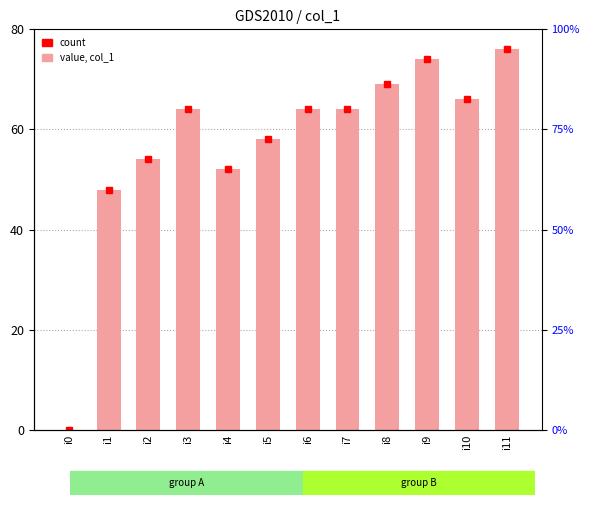

At which category does the chart reach its peak across all series?

i11